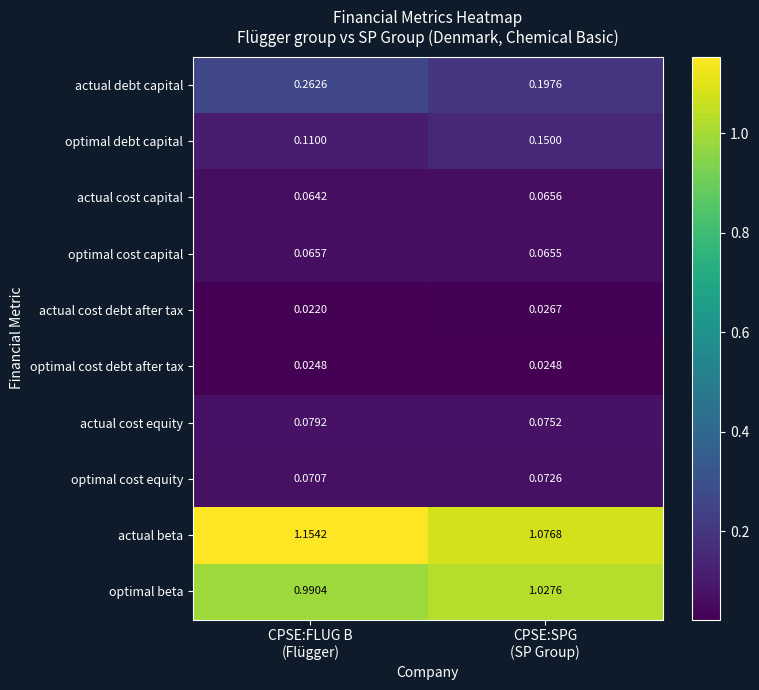

Which series has the largest total across all categories?

actual beta